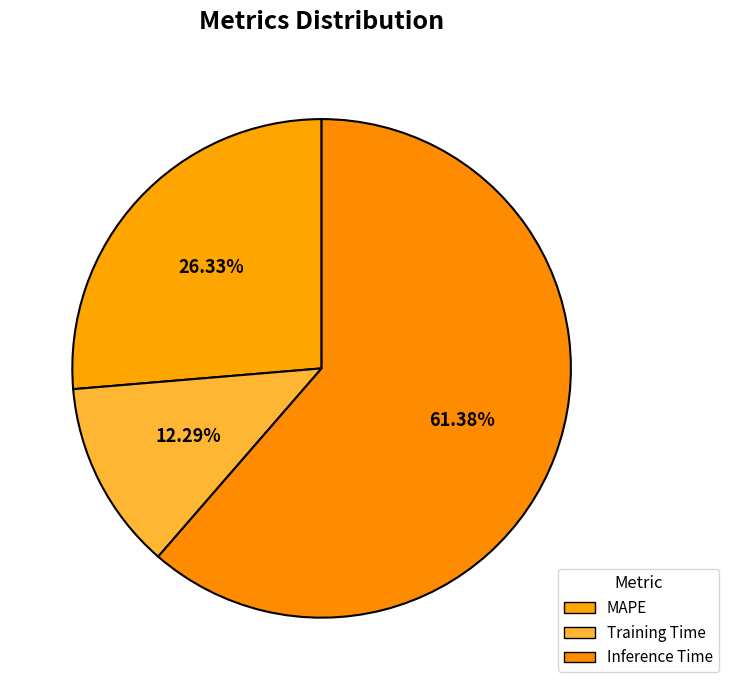

What is the smallest slice in the pie chart?

Training Time